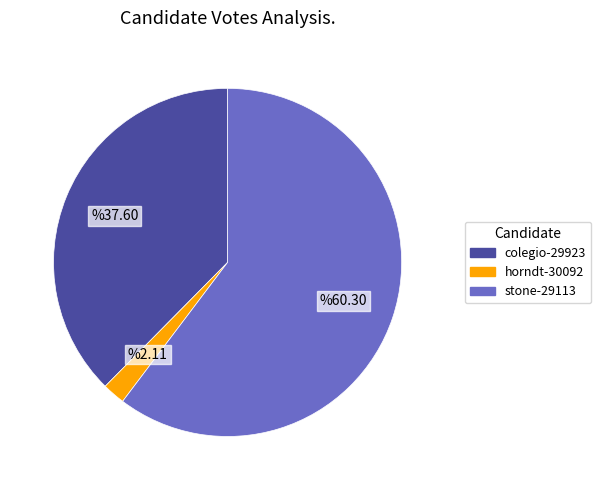

Rank the categories by value from highest to lowest.

stone-29113, colegio-29923, horndt-30092